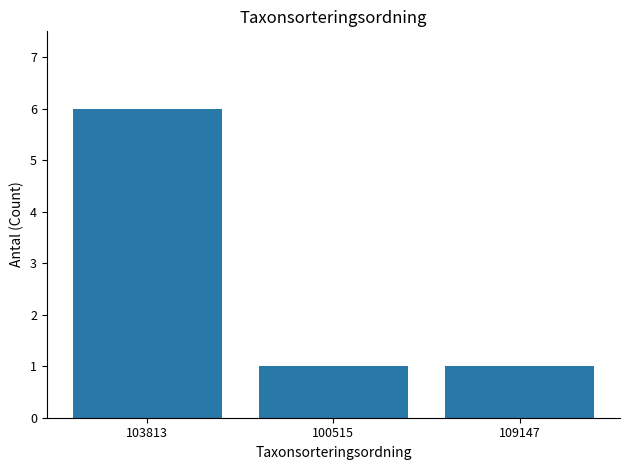

What is the approximate value at 103813?

6